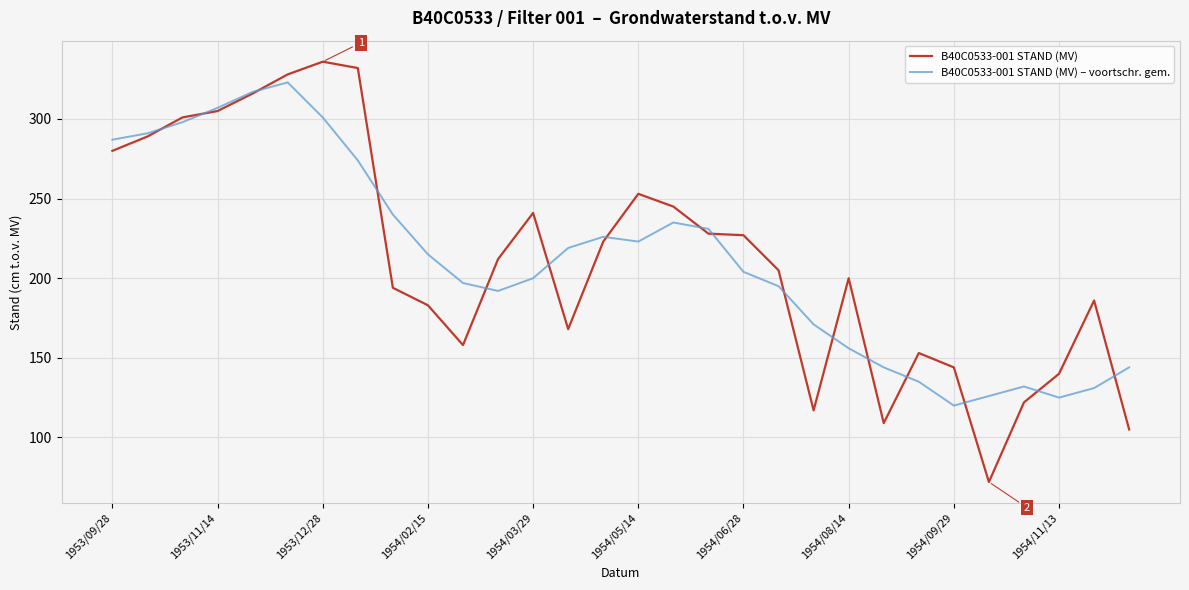

Rank the series by their maximum value, from highest to lowest.

B40C0533-001 STAND (MV), B40C0533-001 STAND (MV) – voortschr. gem.